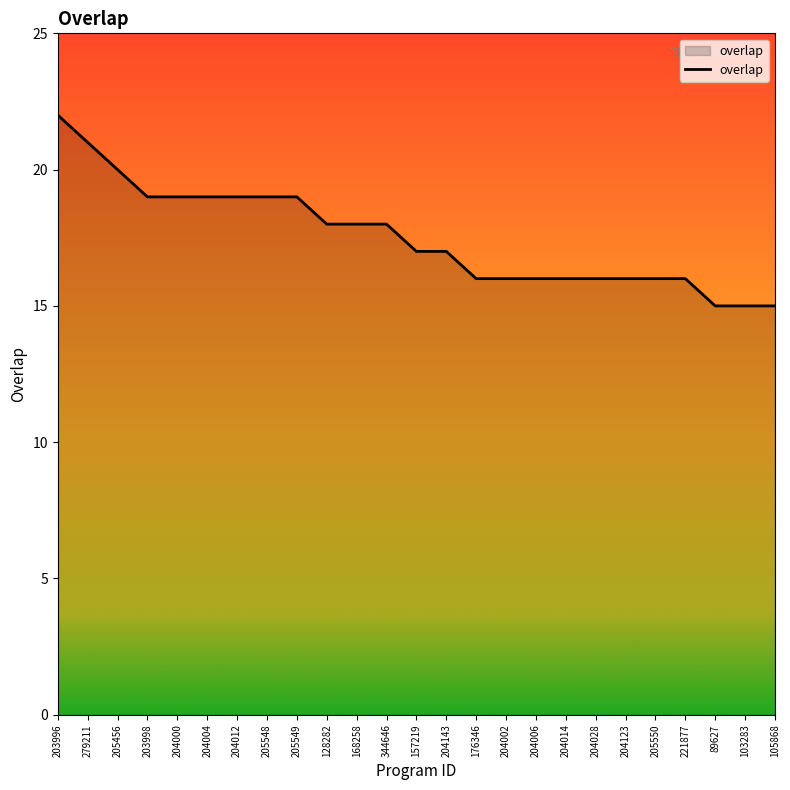

How many lines are shown in the chart?

1